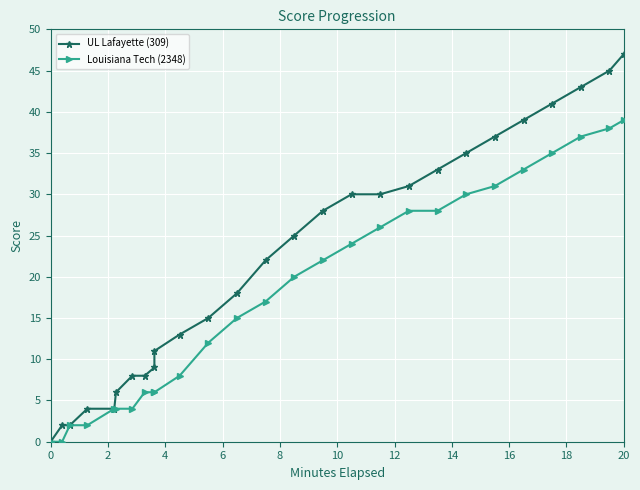

At how many categories does at least one series exceed 13?

16